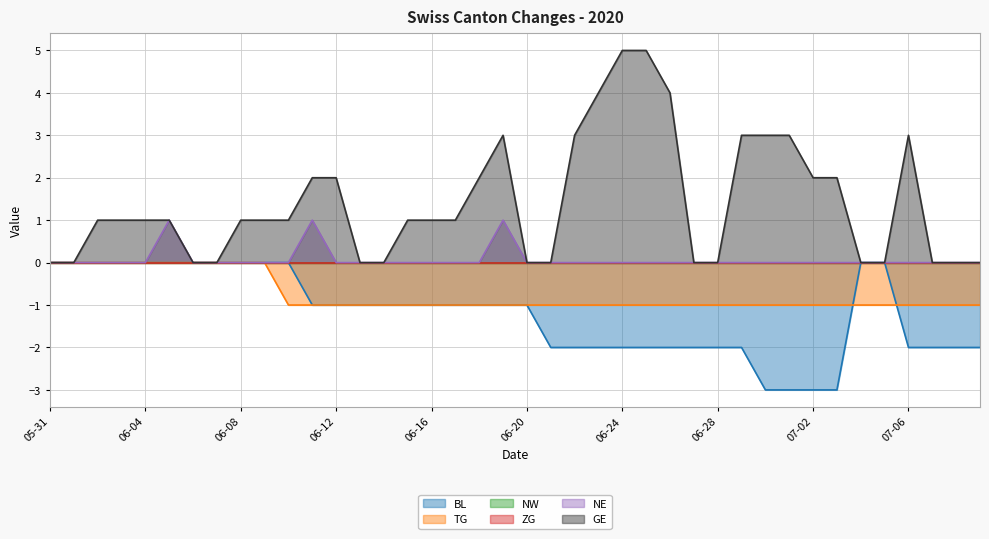

Does the chart display data point markers on the line(s)?

No